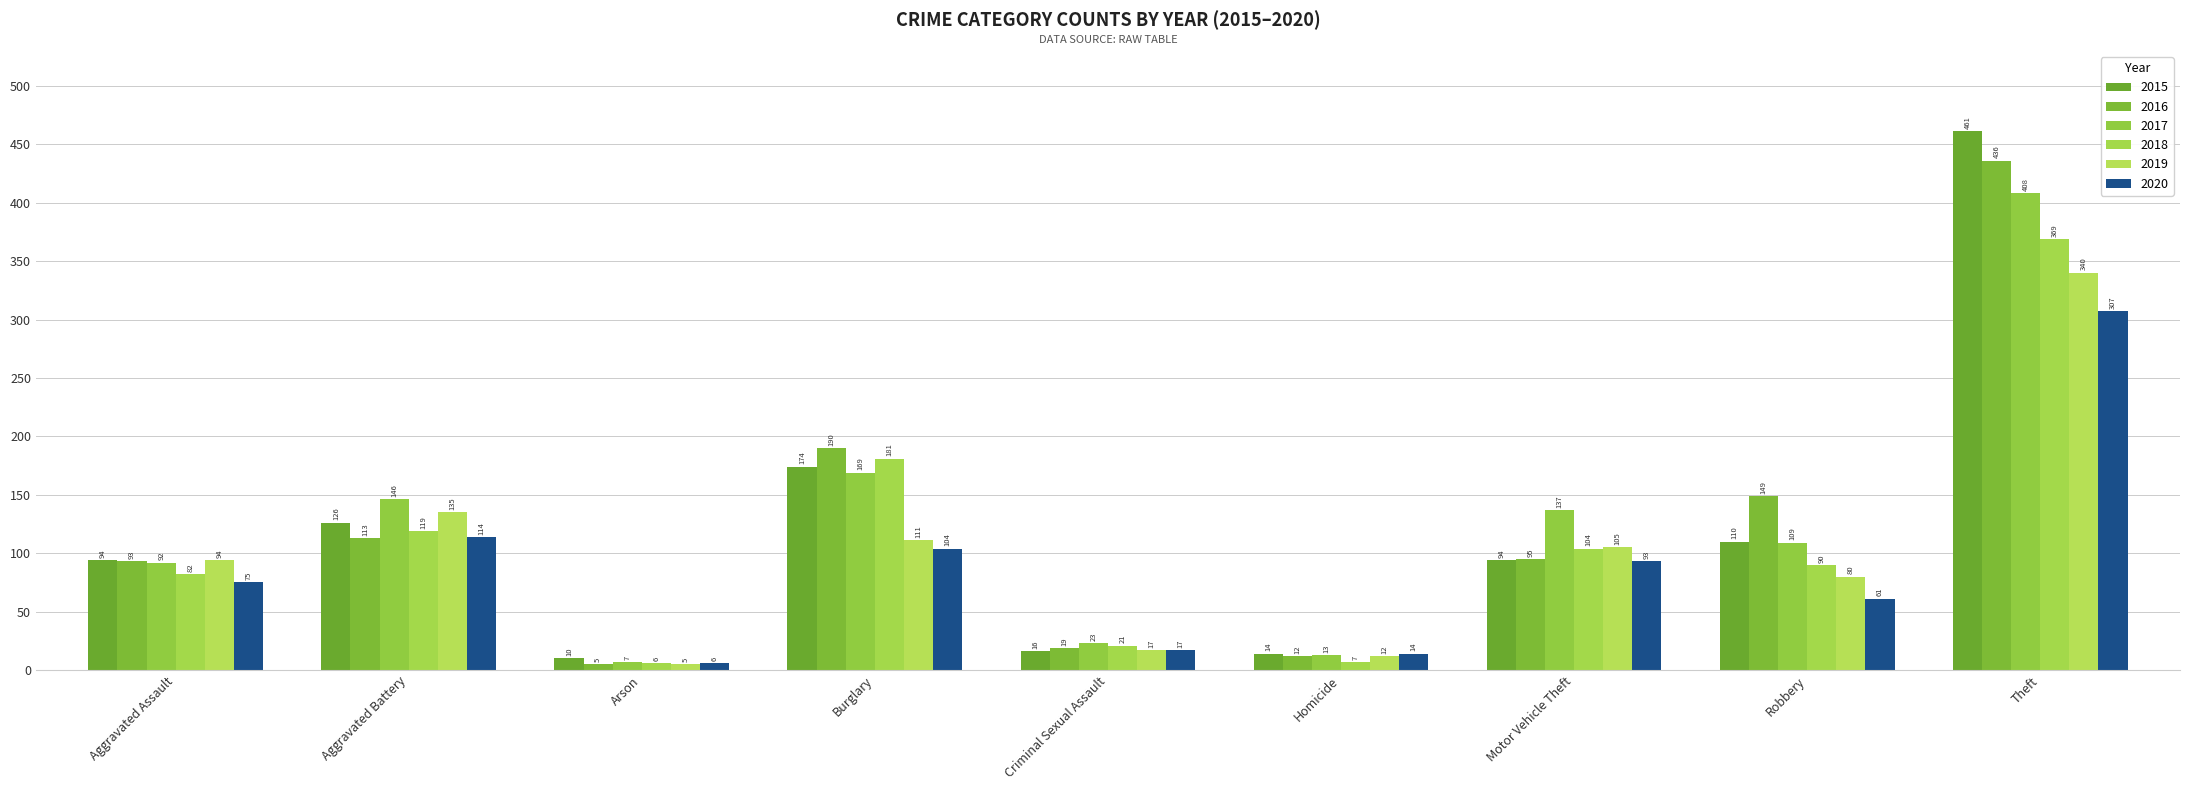

How many categories are shown in the chart?

9